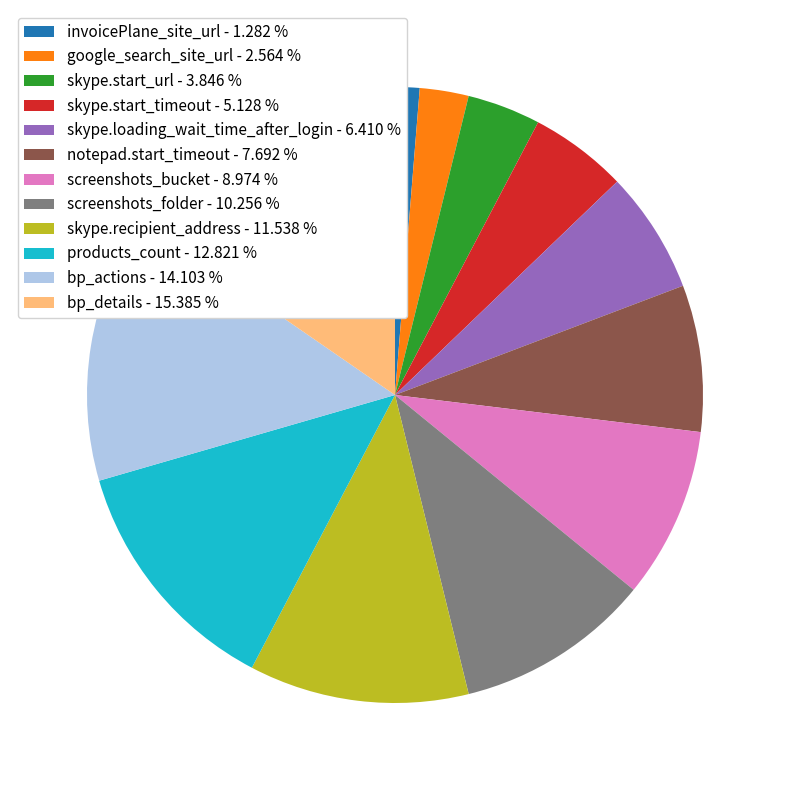

Does products_count account for over 50% of the chart?

No